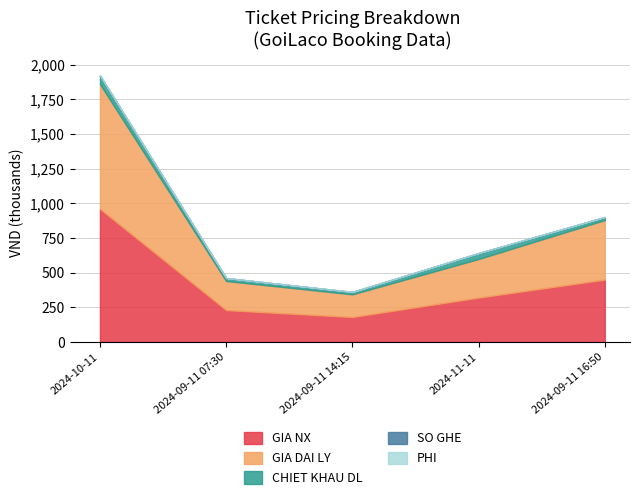

True or false: PHI and SO GHE cross at least once.

False